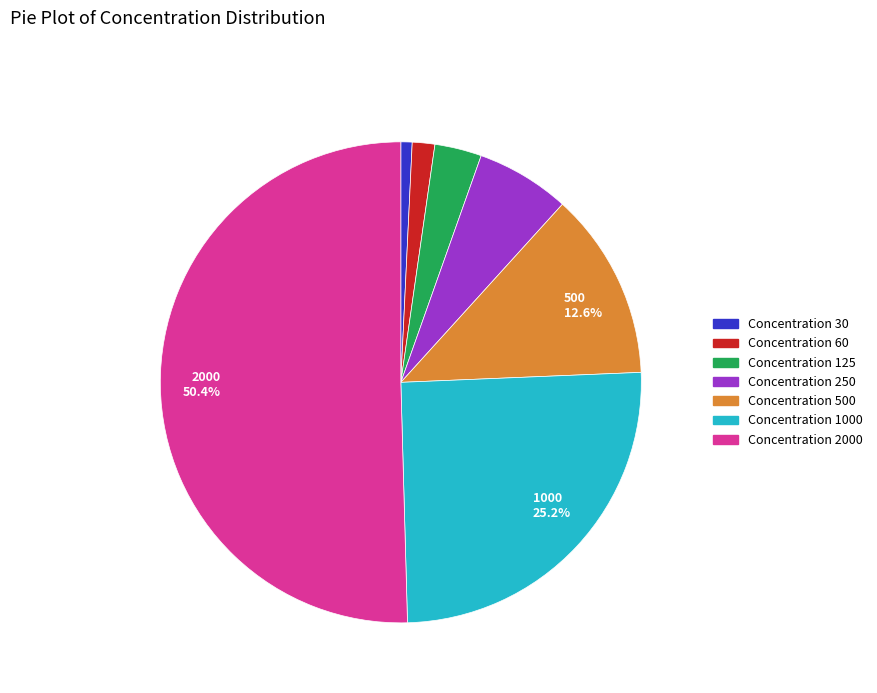

Does any single category account for the majority?

Yes